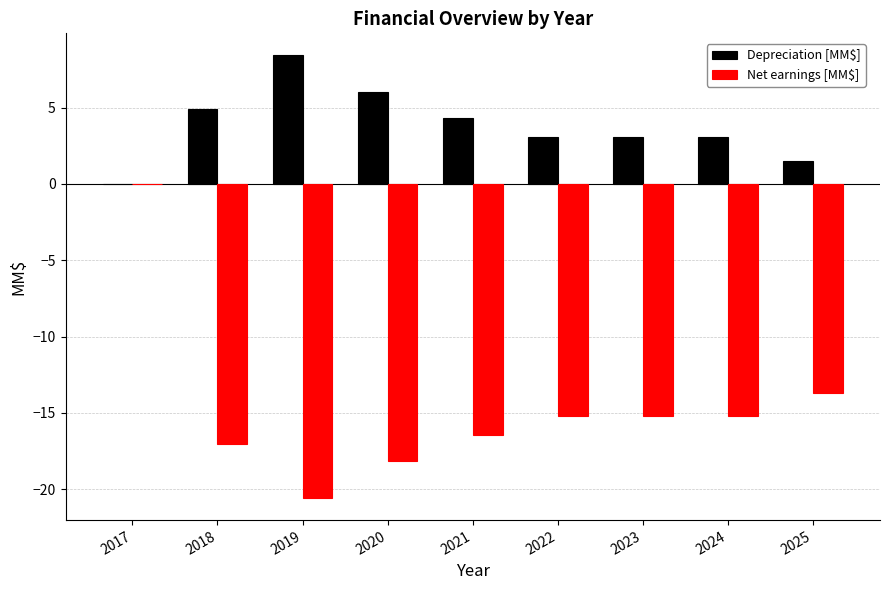

The Depreciation [MM$] series shows 6.0 at 2020. True or false?

True